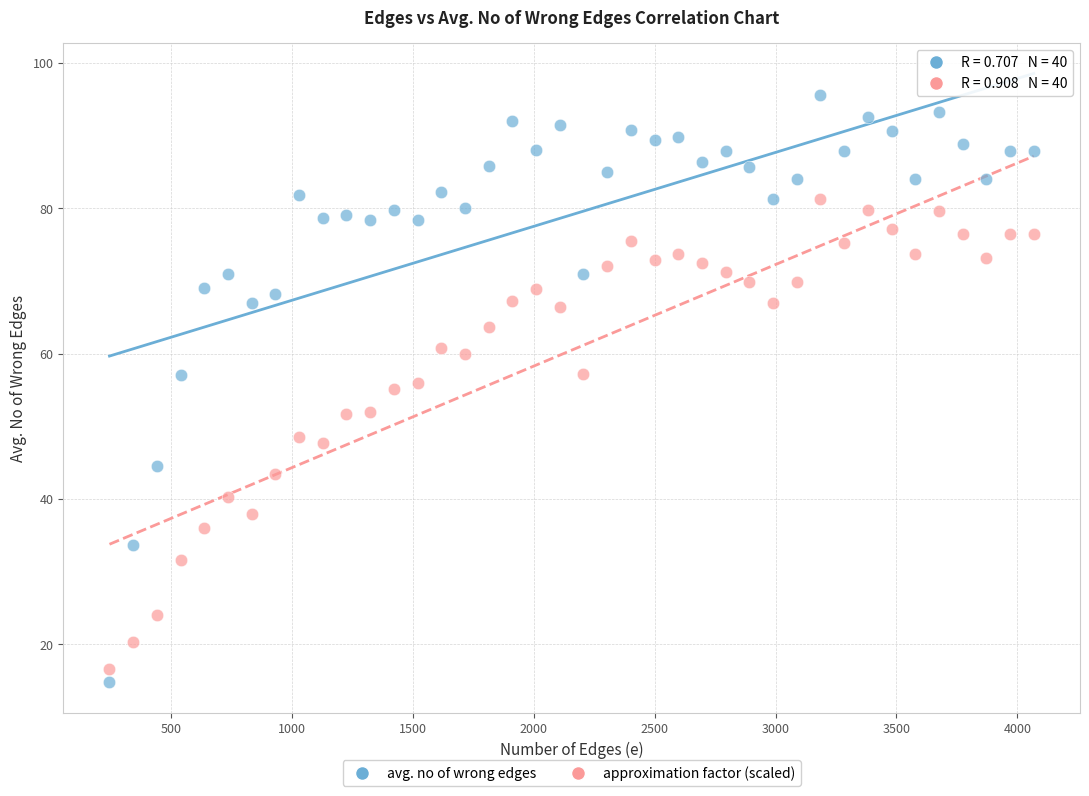

Which series has the widest spread of Y values?

avg. no of wrong edges